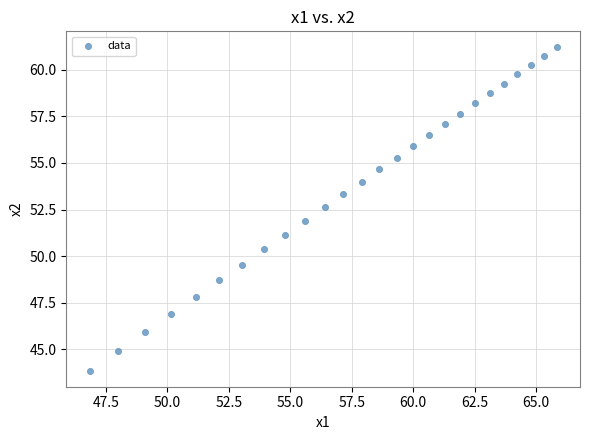

What is the range of X values (max minus min)?

19.0